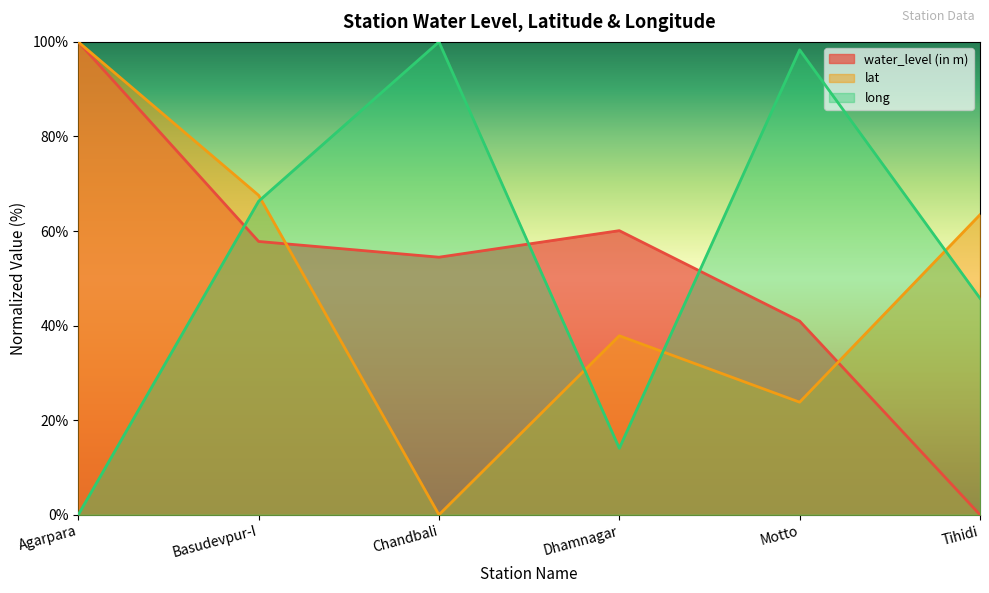

Which has a higher value, Chandbali or Dhamnagar?

Dhamnagar